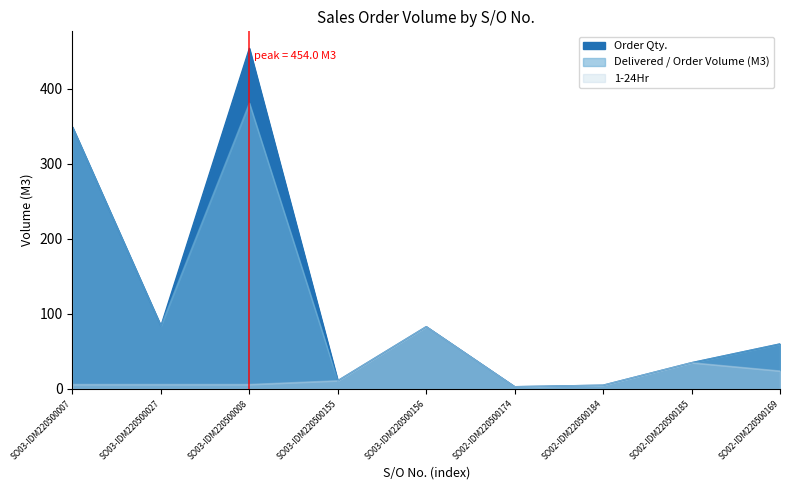

What position from the right is SO02-IDM220500169?

1